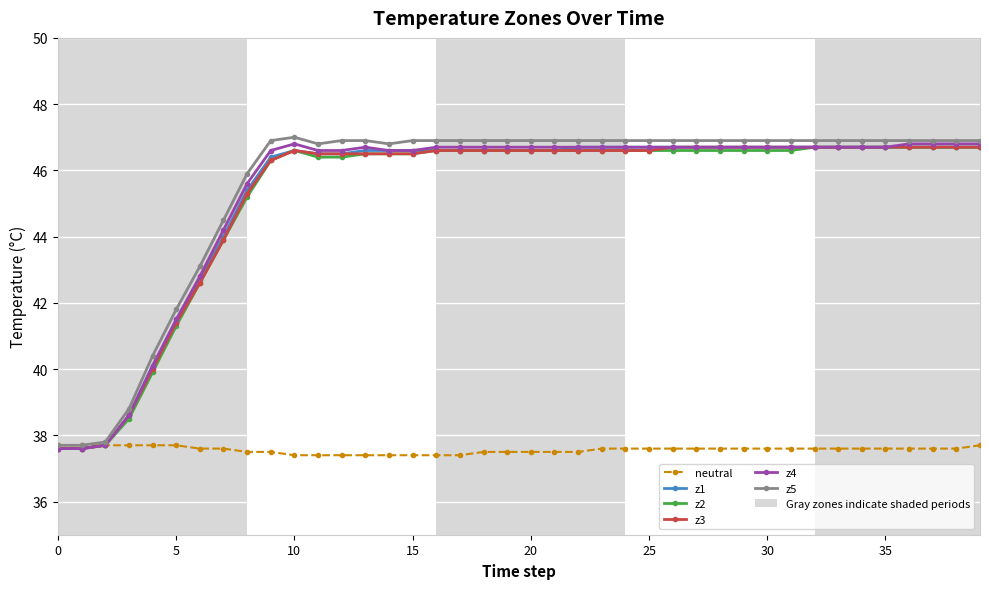

True or false: z1 has more than 0 interior local peaks.

True